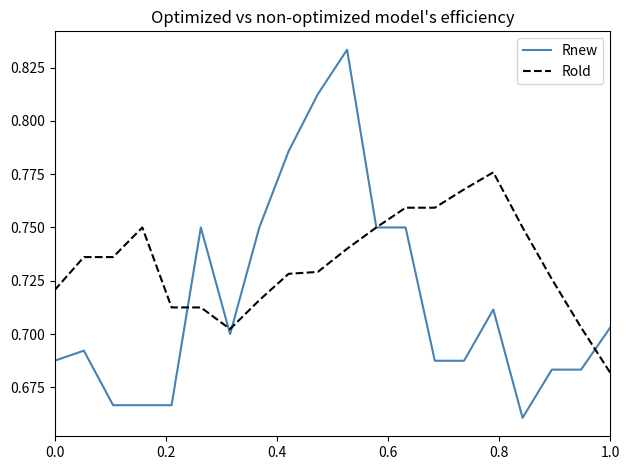

Which series has the largest total across all categories?

Rold